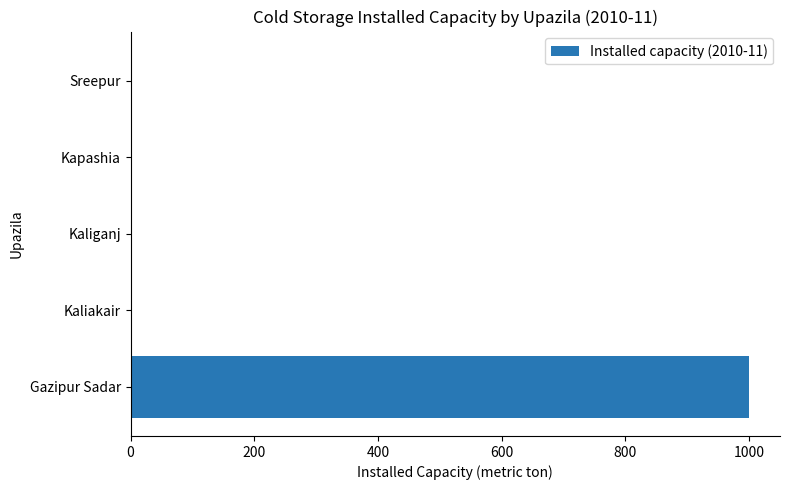

Is it true that the value at Sreepur is 0?

True